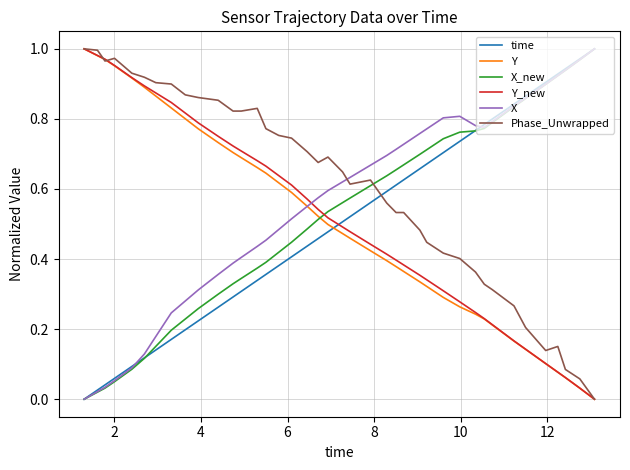

Which series has the largest total across all categories?

Phase_Unwrapped